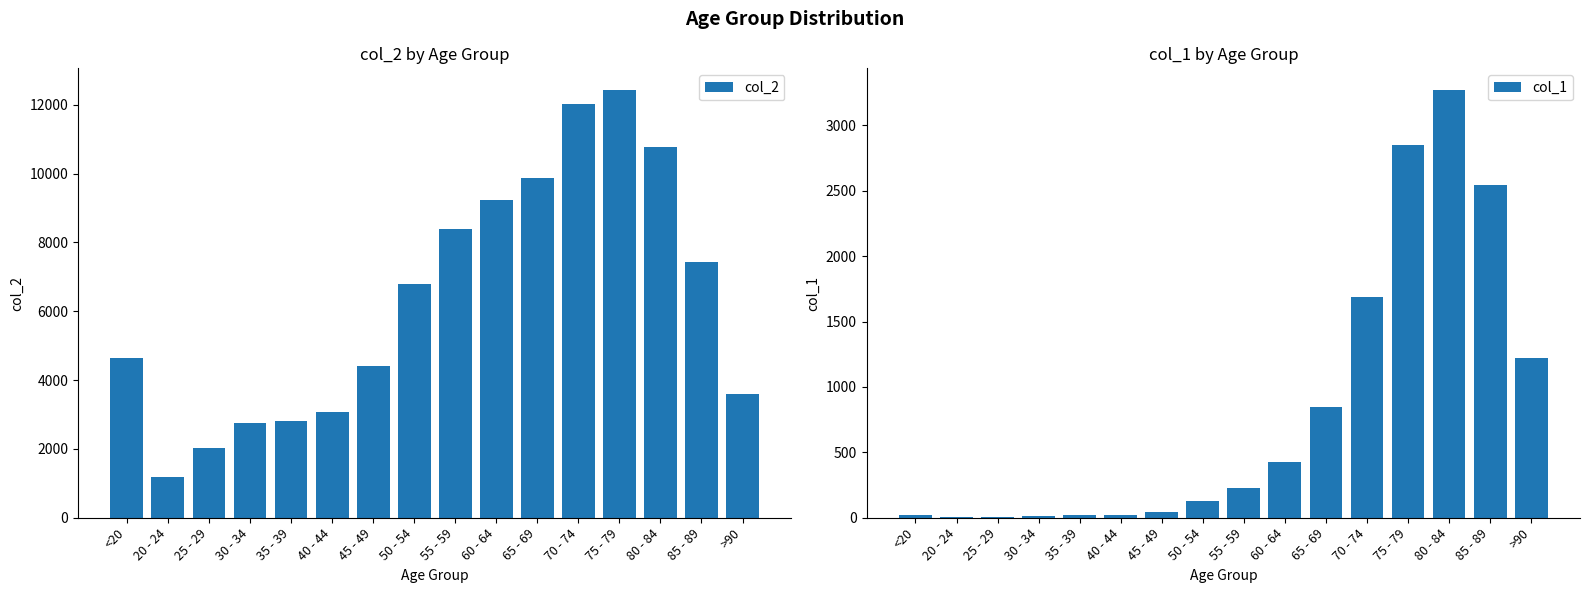

Which has a higher value, >90 or 35 - 39?

>90